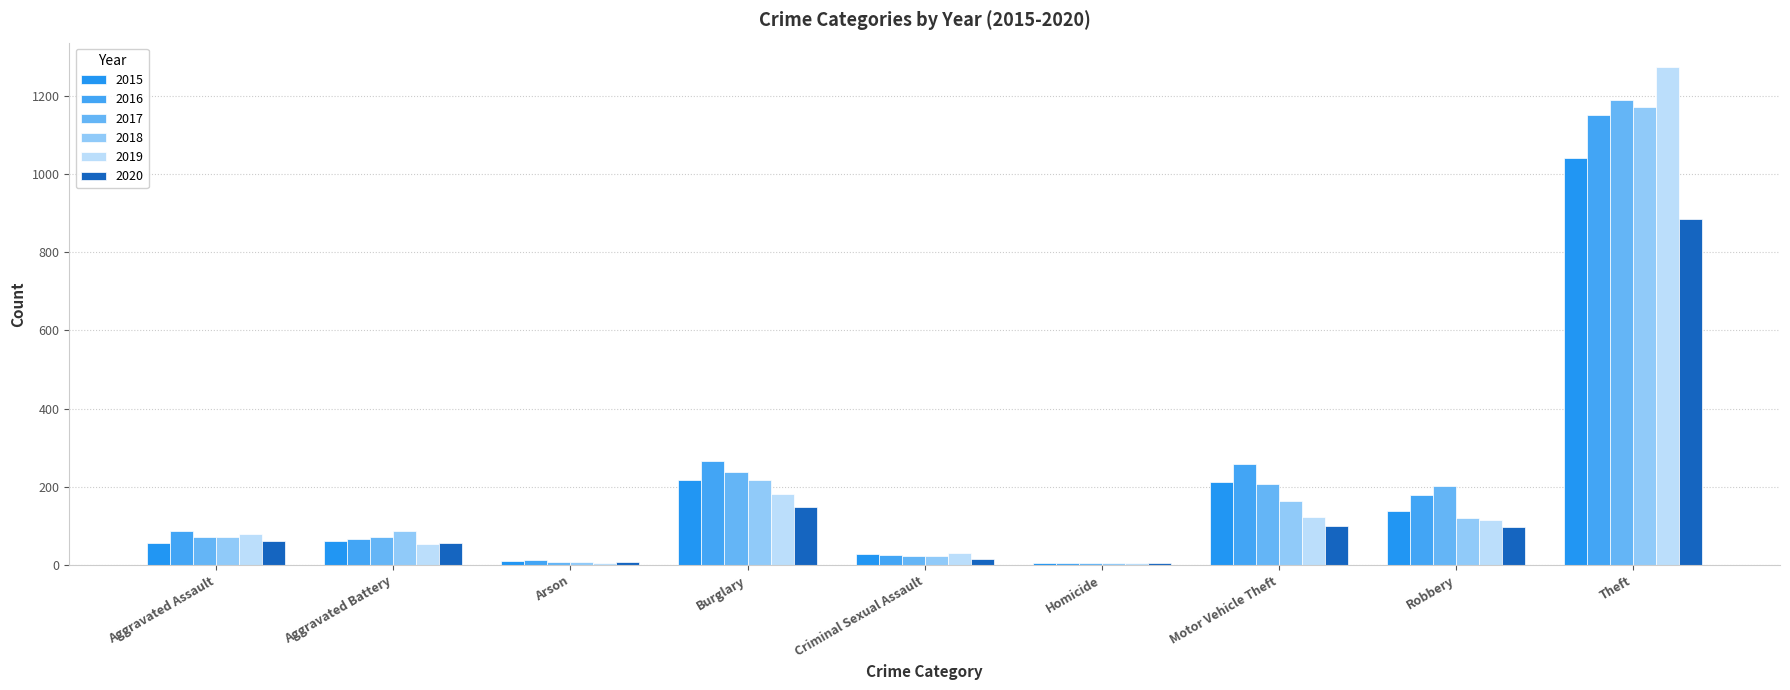

Reading left to right, extract all data points from this chart.

2015: Aggravated Assault=56	Aggravated Battery=60	Arson=10	Burglary=216	Criminal Sexual Assault=29	Homicide=5	Motor Vehicle Theft=212	Robbery=139	Theft=1041
2016: Aggravated Assault=88	Aggravated Battery=66	Arson=12	Burglary=266	Criminal Sexual Assault=25	Homicide=4	Motor Vehicle Theft=259	Robbery=178	Theft=1151
2017: Aggravated Assault=72	Aggravated Battery=71	Arson=7	Burglary=237	Criminal Sexual Assault=22	Homicide=4	Motor Vehicle Theft=208	Robbery=202	Theft=1188
2018: Aggravated Assault=72	Aggravated Battery=86	Arson=7	Burglary=218	Criminal Sexual Assault=24	Homicide=4	Motor Vehicle Theft=163	Robbery=121	Theft=1170
2019: Aggravated Assault=80	Aggravated Battery=53	Arson=5	Burglary=182	Criminal Sexual Assault=31	Homicide=4	Motor Vehicle Theft=123	Robbery=116	Theft=1272
2020: Aggravated Assault=62	Aggravated Battery=57	Arson=7	Burglary=148	Criminal Sexual Assault=15	Homicide=5	Motor Vehicle Theft=99	Robbery=97	Theft=884